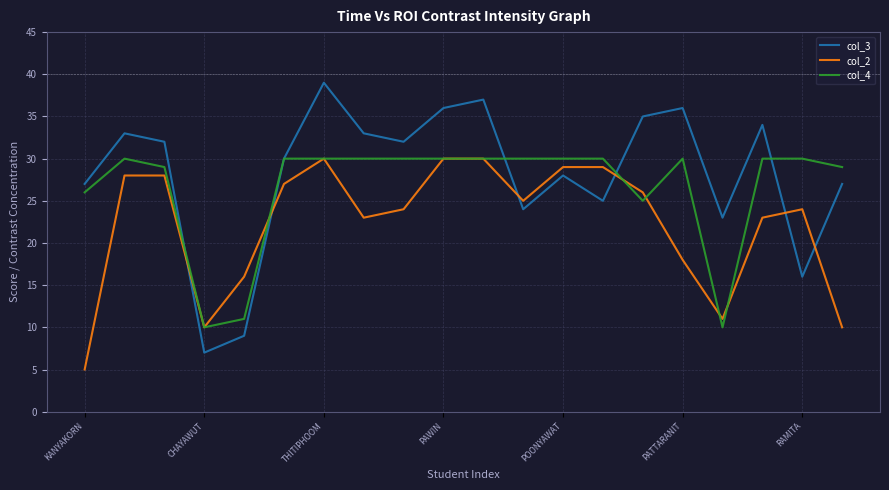

Which series has the largest range (max minus min)?

col_3